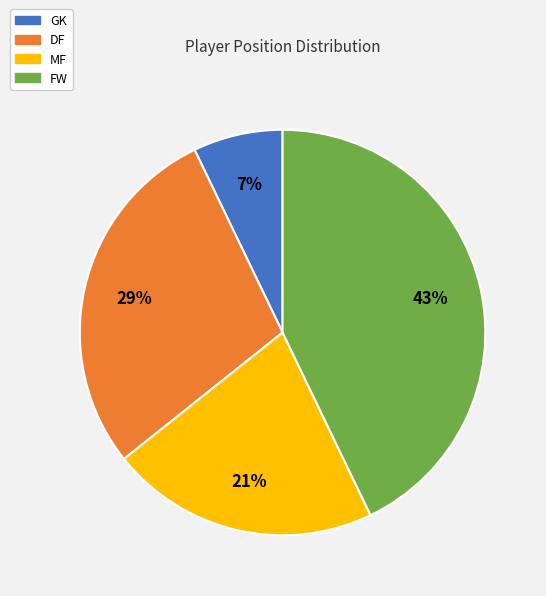

Does GK represent more than half of the total?

No